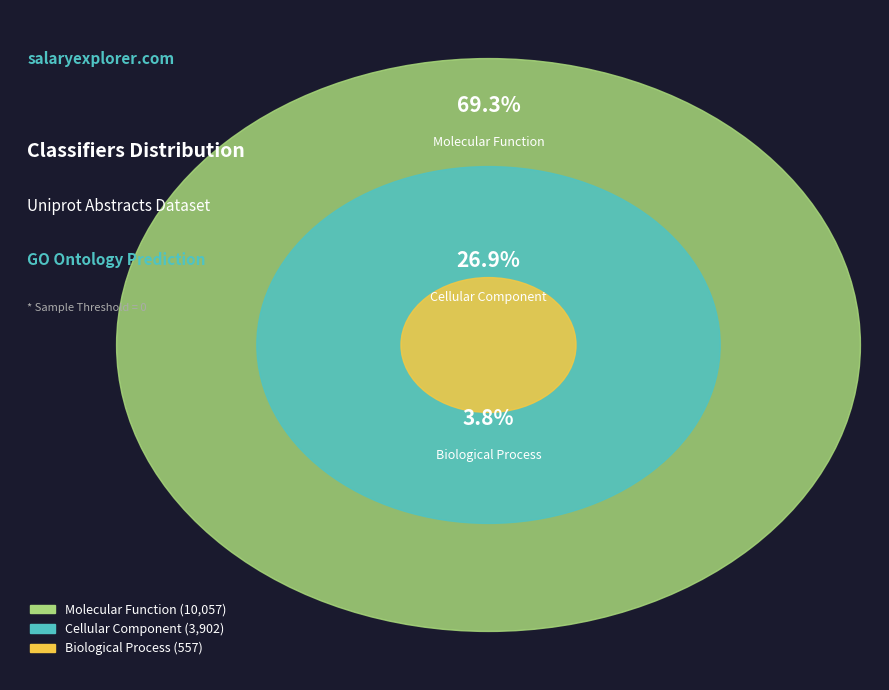

The Cellular Component slice represents 40% of the pie. True or false?

False